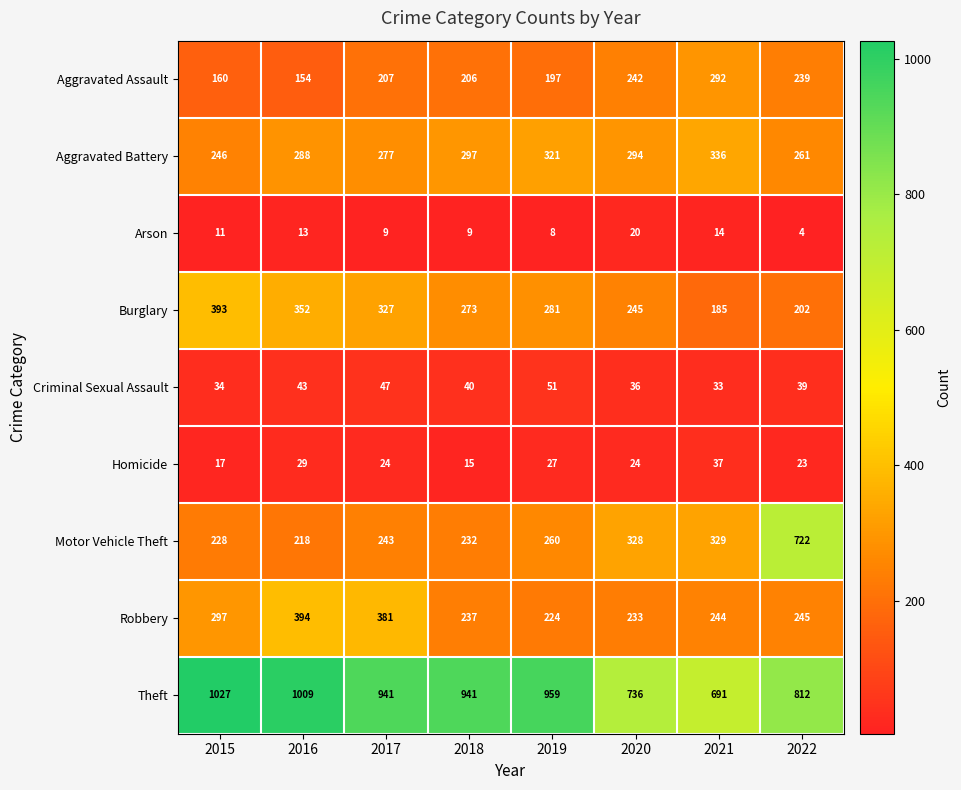

Is it true that Aggravated Assault equals 242 at 2020?

True